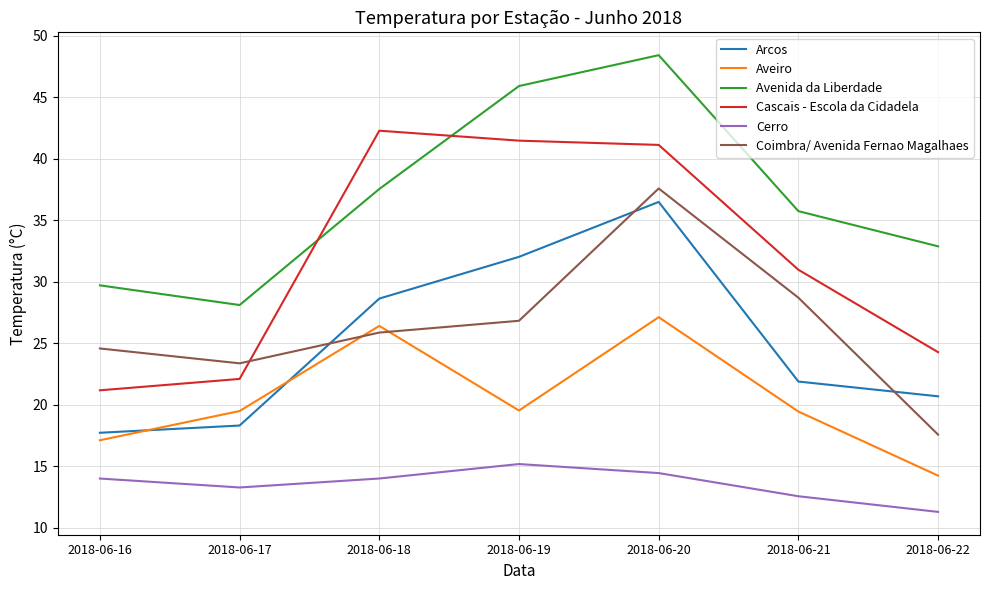

What are all the series names shown in the legend?

Arcos, Aveiro, Avenida da Liberdade, Cascais - Escola da Cidadela, Cerro, Coimbra/ Avenida Fernao Magalhaes